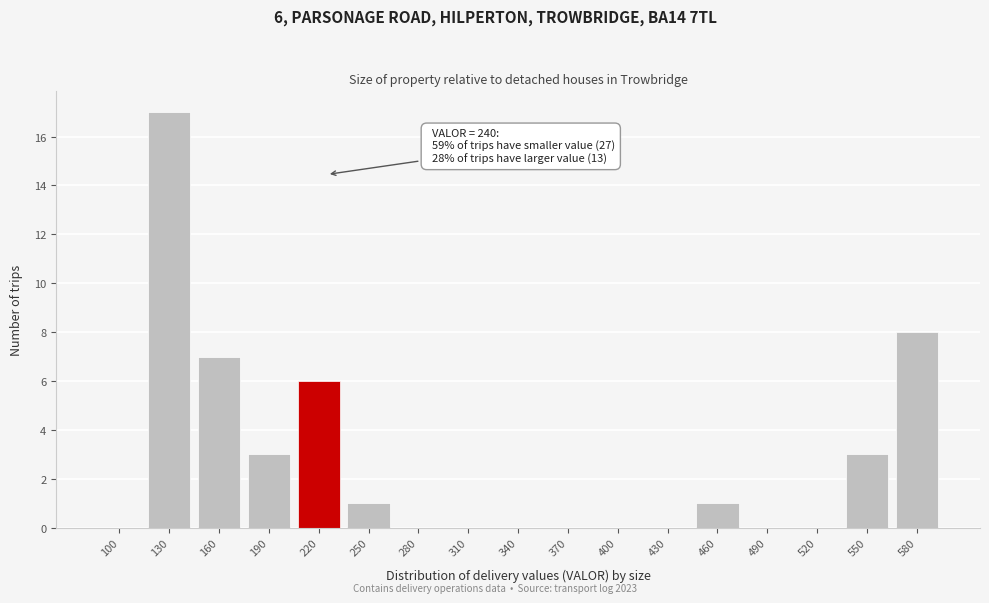

Reading left to right, list all the values displayed in this chart.

100=0	130=17	160=7	190=3	220=6	250=1	280=0	310=0	340=0	370=0	400=0	430=0	460=1	490=0	520=0	550=3	580=8